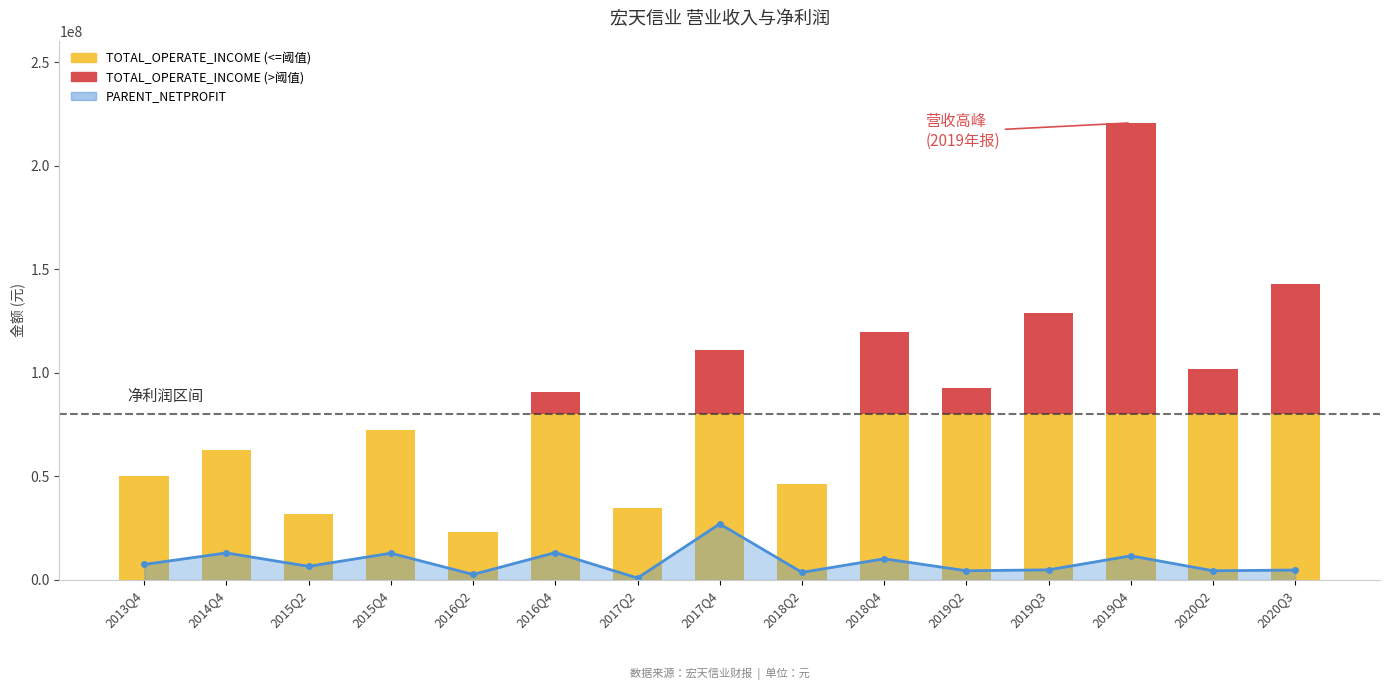

How many values are below 6555550?

7